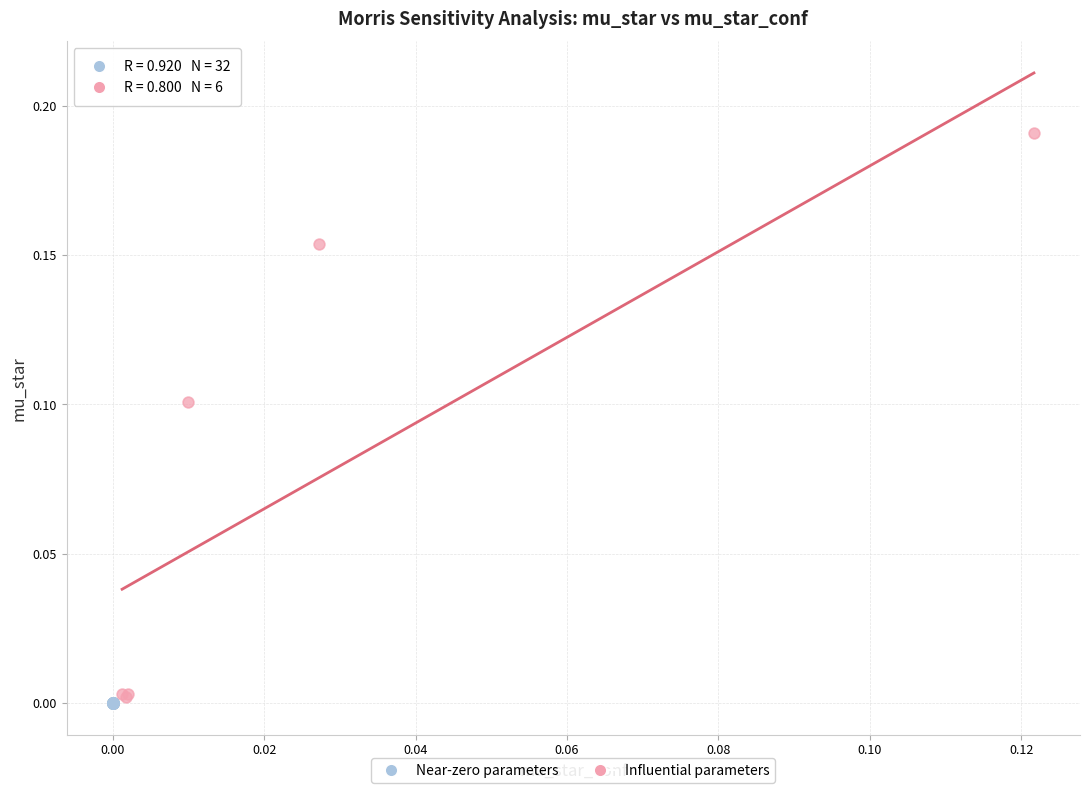

What are all the series names shown in the legend?

Near-zero parameters, Influential parameters